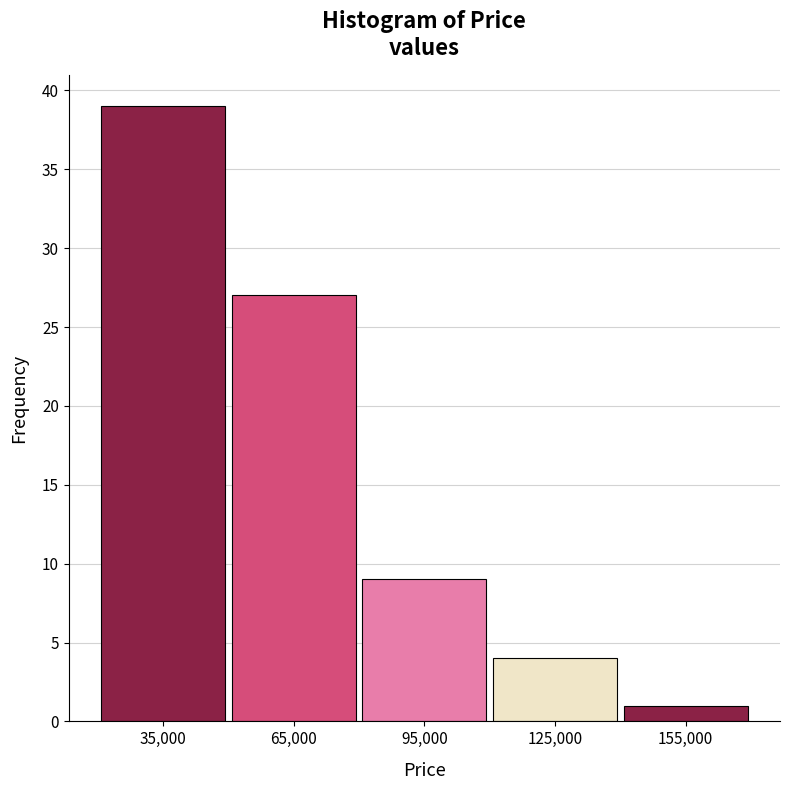

Reading right to left, transcribe all the data shown in this chart.

155,000=1	125,000=4	95,000=9	65,000=27	35,000=39